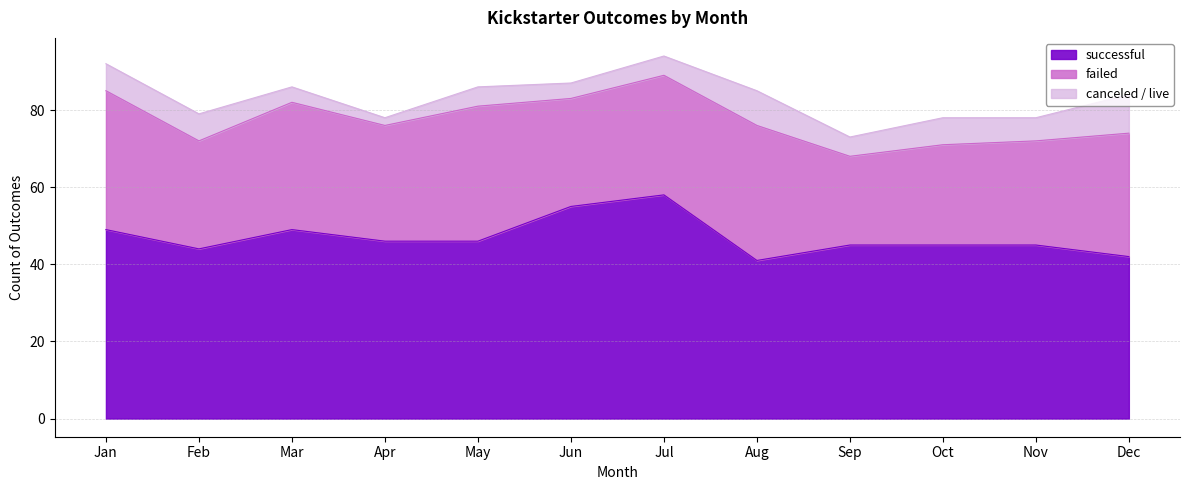

Which series changed the most between Jul and Nov?

successful